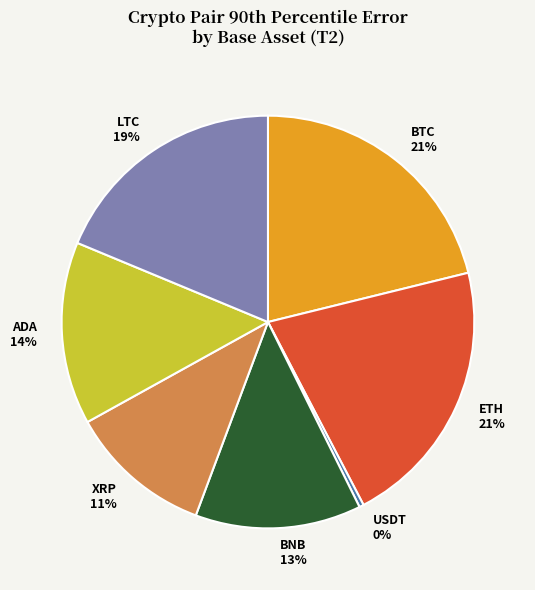

Is BNB the majority of the pie?

No